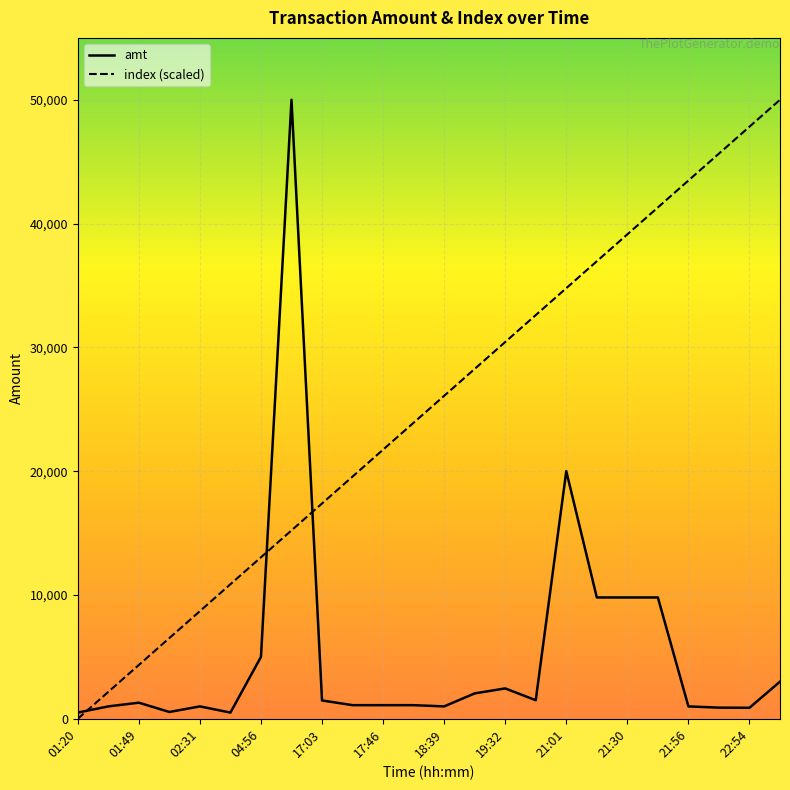

Which series has the largest total across all categories?

index (scaled)